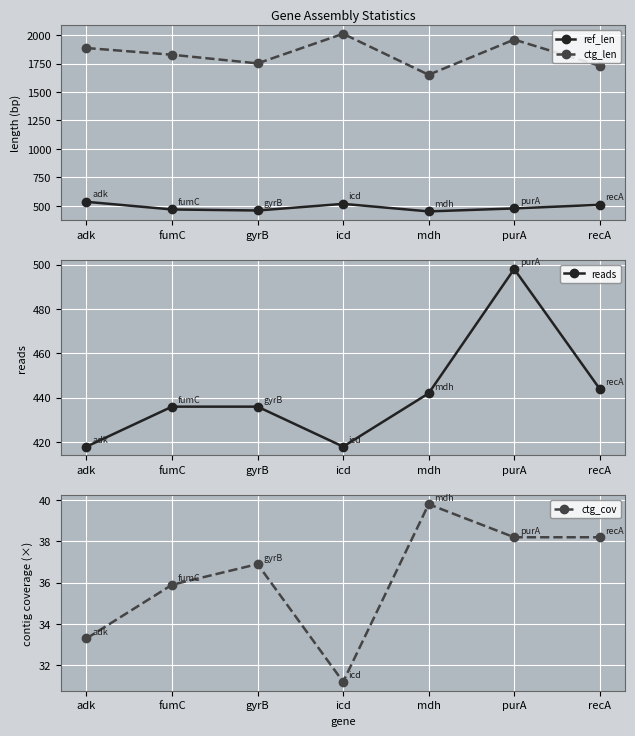

Which series changed the most between fumC and purA?

ctg_len